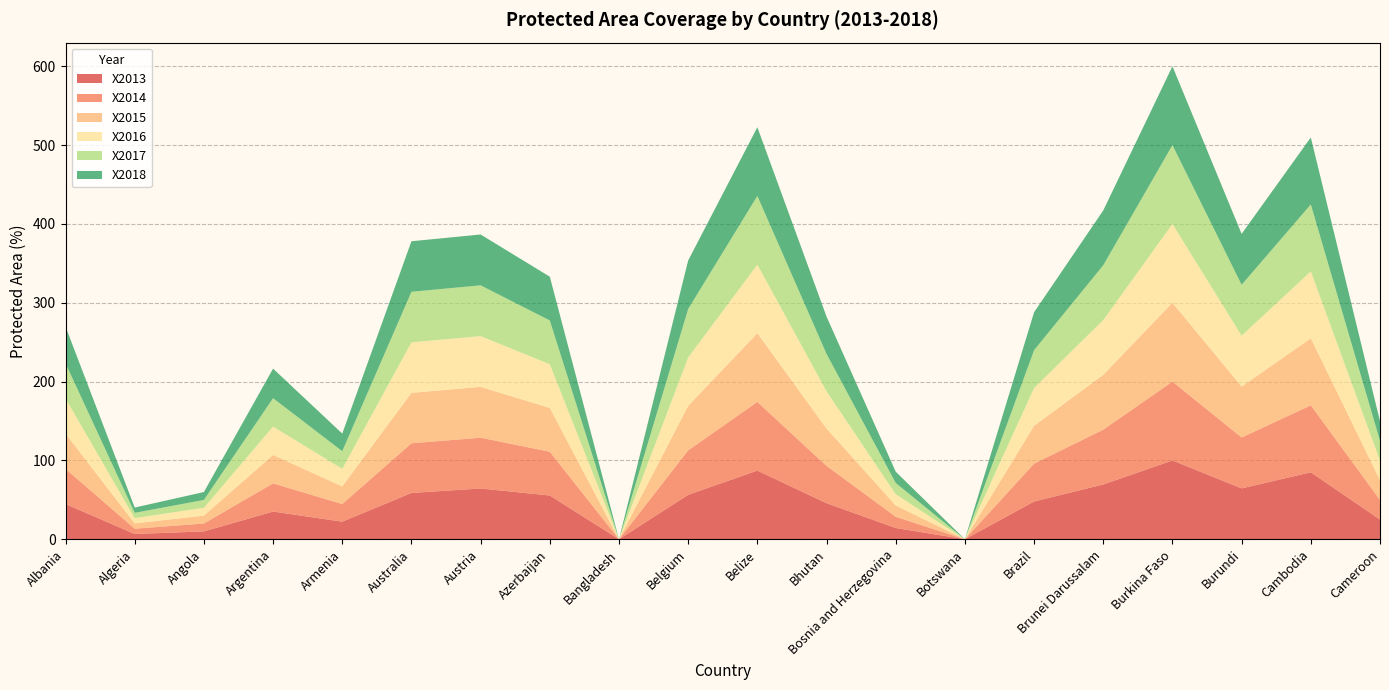

Reading right to left, transcribe all the data shown in this chart.

X2013: Cameroon=25.0	Cambodia=84.9	Burundi=64.6	Burkina Faso=100.0	Brunei Darussalam=69.5	Brazil=47.9	Botswana=0.0	Bosnia and Herzegovina=14.3	Bhutan=45.8	Belize=87.1	Belgium=56.4	Bangladesh=0.0	Azerbaijan=55.5	Austria=64.4	Australia=58.8	Armenia=22.3	Argentina=35.2	Angola=10.0	Algeria=6.7	Albania=44.7
X2014: Cameroon=25.0	Cambodia=84.9	Burundi=64.6	Burkina Faso=100.0	Brunei Darussalam=69.5	Brazil=48.0	Botswana=0.0	Bosnia and Herzegovina=14.3	Bhutan=47.3	Belize=87.1	Belgium=56.4	Bangladesh=0.0	Azerbaijan=55.5	Austria=64.4	Australia=63.0	Armenia=22.3	Argentina=35.7	Angola=10.0	Algeria=6.7	Albania=44.7
X2015: Cameroon=25.0	Cambodia=84.9	Burundi=64.6	Burkina Faso=100.0	Brunei Darussalam=69.5	Brazil=48.0	Botswana=0.0	Bosnia and Herzegovina=14.3	Bhutan=47.3	Belize=87.1	Belgium=56.4	Bangladesh=0.0	Azerbaijan=55.5	Austria=64.4	Australia=64.0	Armenia=22.3	Argentina=36.0	Angola=10.0	Algeria=6.7	Albania=44.7
X2016: Cameroon=25.0	Cambodia=84.9	Burundi=64.6	Burkina Faso=100.0	Brunei Darussalam=69.5	Brazil=48.0	Botswana=0.0	Bosnia and Herzegovina=14.3	Bhutan=47.3	Belize=87.1	Belgium=61.5	Bangladesh=0.0	Azerbaijan=55.5	Austria=64.4	Australia=64.1	Armenia=22.3	Argentina=36.1	Angola=10.0	Algeria=6.7	Albania=44.7
X2017: Cameroon=25.0	Cambodia=84.9	Burundi=64.6	Burkina Faso=100.0	Brunei Darussalam=69.5	Brazil=48.0	Botswana=0.0	Bosnia and Herzegovina=14.3	Bhutan=47.3	Belize=87.1	Belgium=61.5	Bangladesh=0.0	Azerbaijan=55.5	Austria=64.4	Australia=64.1	Armenia=22.3	Argentina=36.1	Angola=10.0	Algeria=6.7	Albania=44.7
X2018: Cameroon=25.0	Cambodia=84.9	Burundi=64.6	Burkina Faso=100.0	Brunei Darussalam=69.5	Brazil=48.1	Botswana=0.0	Bosnia and Herzegovina=14.3	Bhutan=47.3	Belize=87.1	Belgium=61.5	Bangladesh=0.0	Azerbaijan=55.5	Austria=64.5	Australia=64.1	Armenia=22.3	Argentina=37.4	Angola=10.0	Algeria=6.7	Albania=46.5